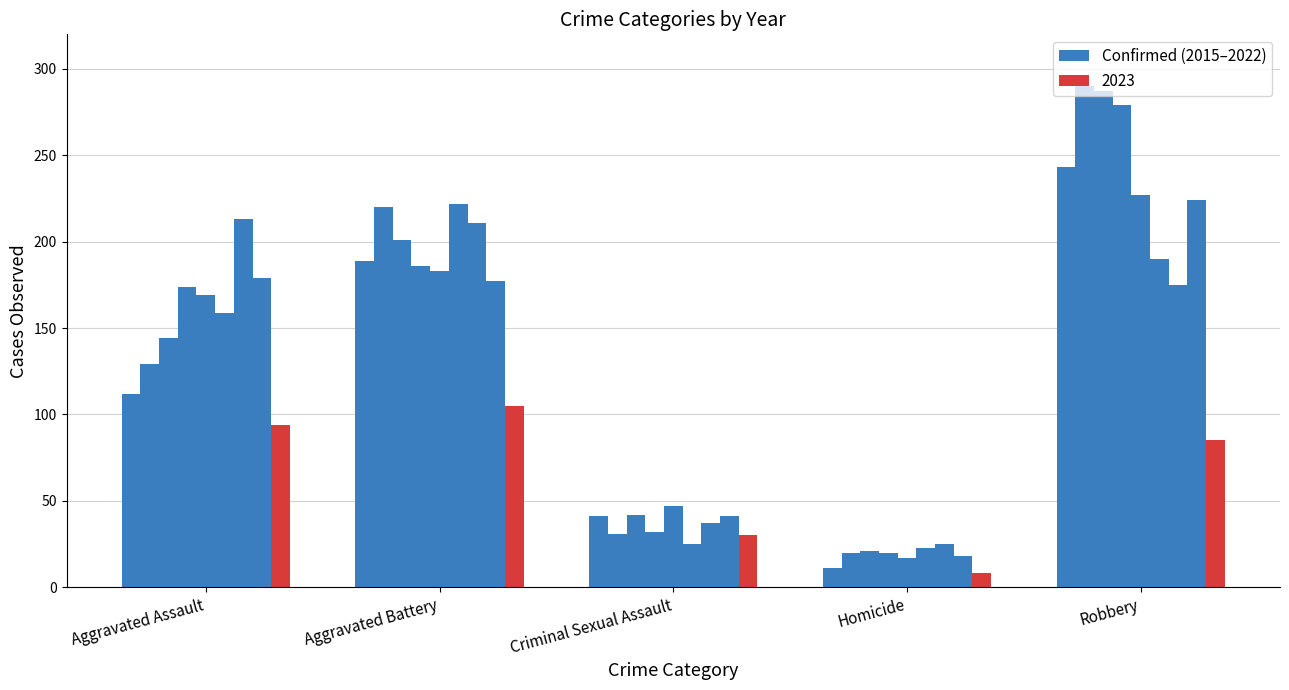

Are the bars horizontal?

No